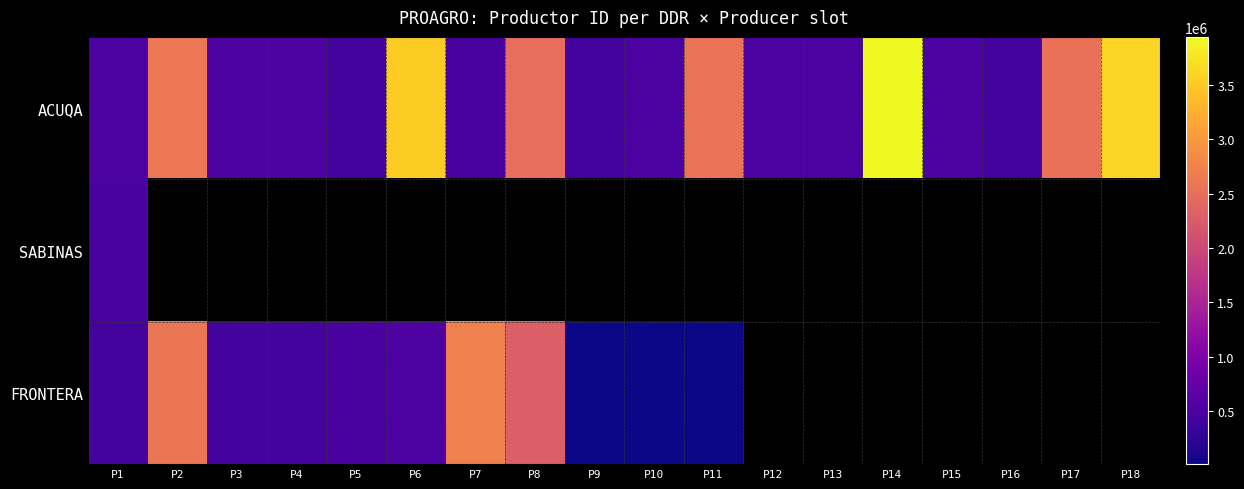

The SABINAS series shows 482464.0 at P1. True or false?

True